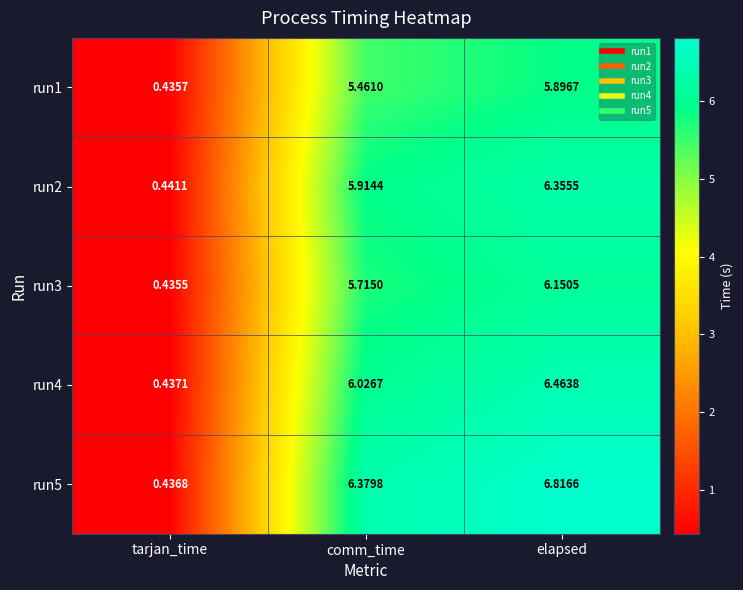

At which category is the sum across all series the highest?

elapsed